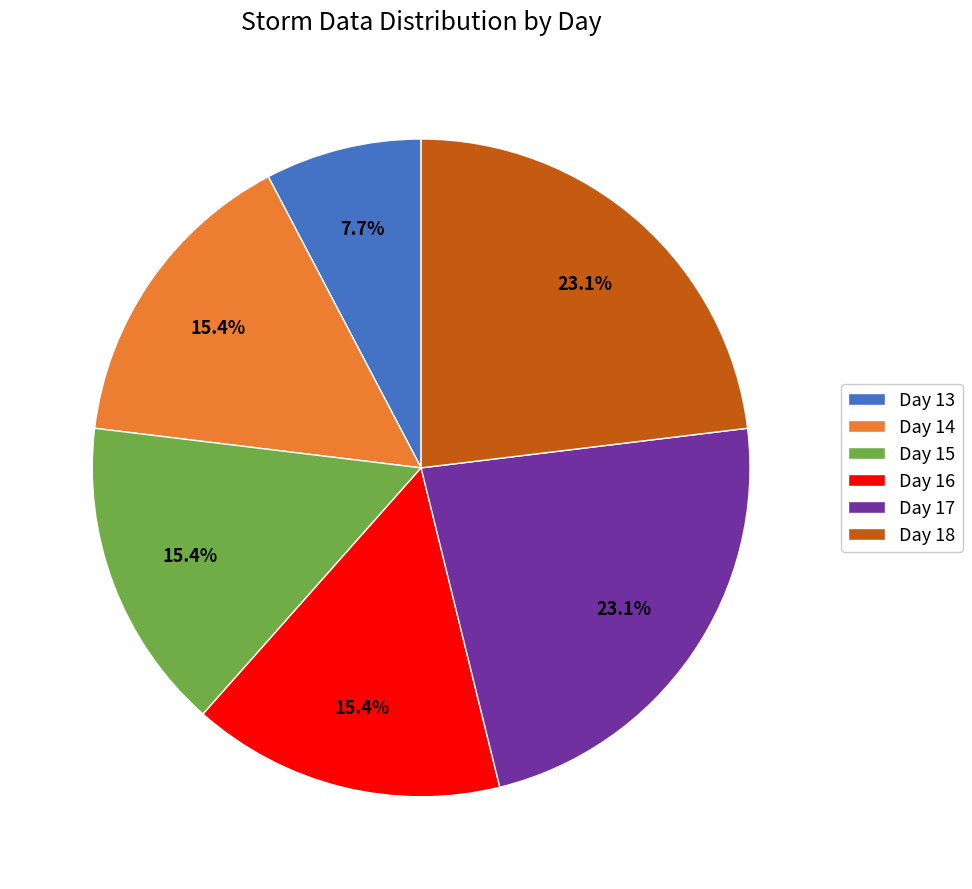

How many slices are in this pie chart?

6